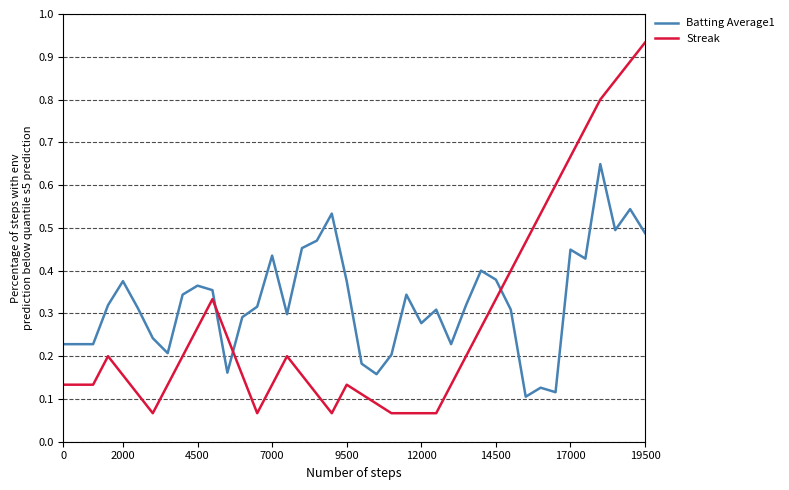

After their last crossing, which series has the higher values: Batting Average1 or Streak?

Streak